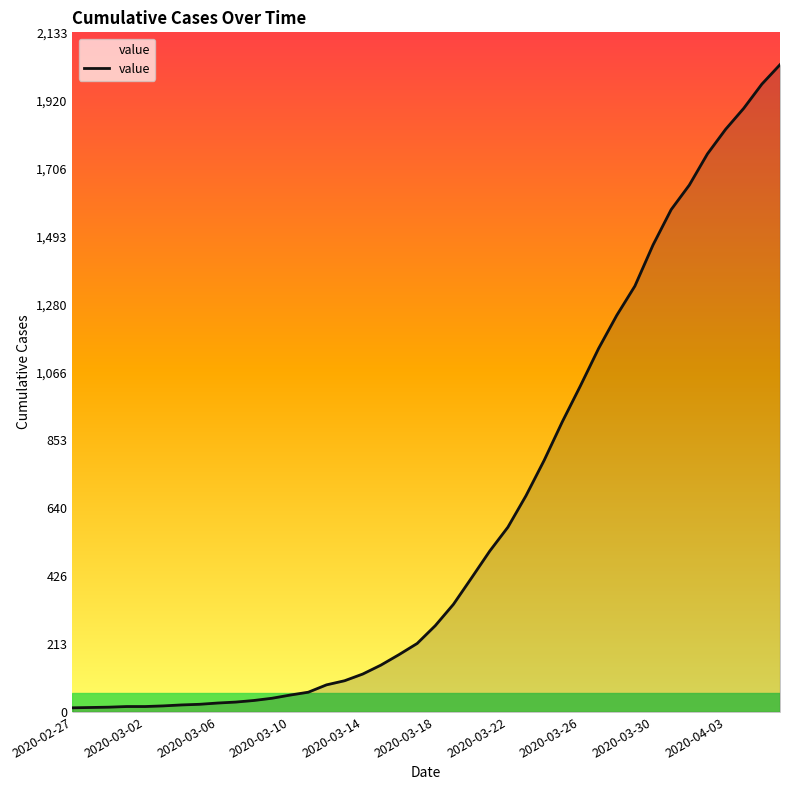

What is the maximum value shown in the chart?

2032